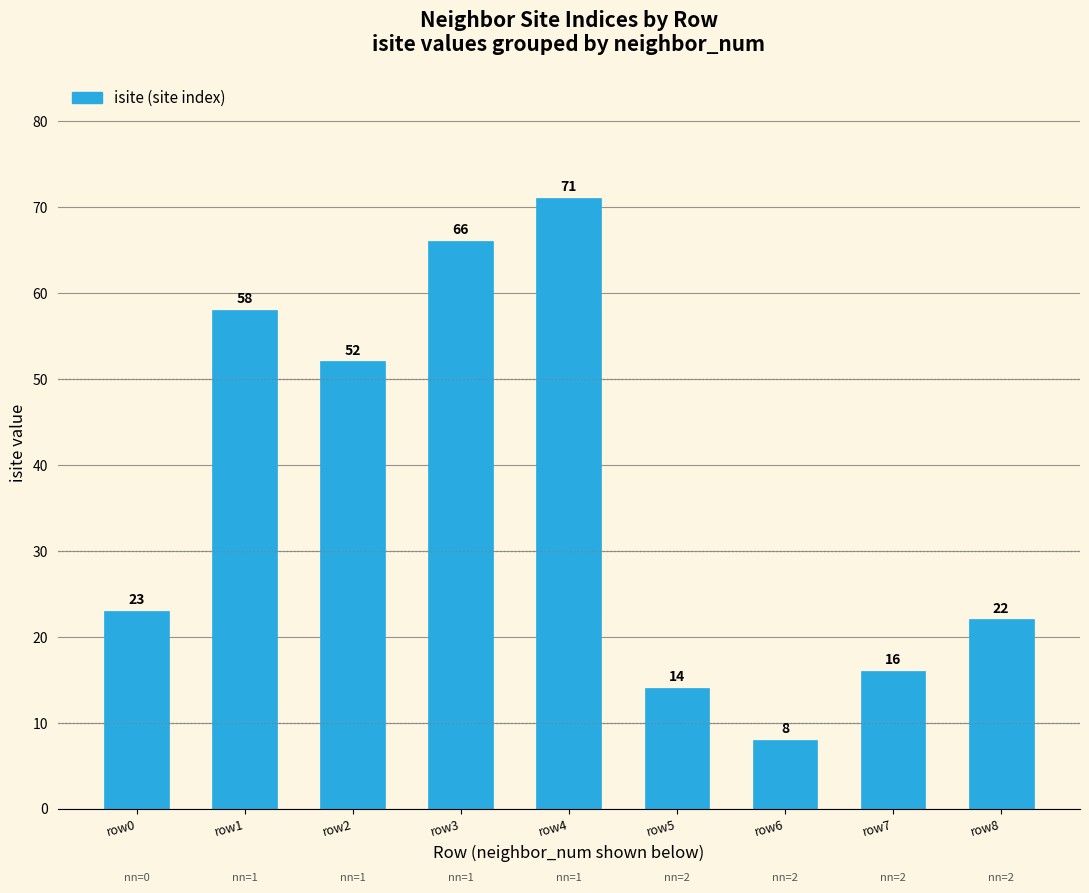

The chart shows a value of 22 at row8. True or false?

True